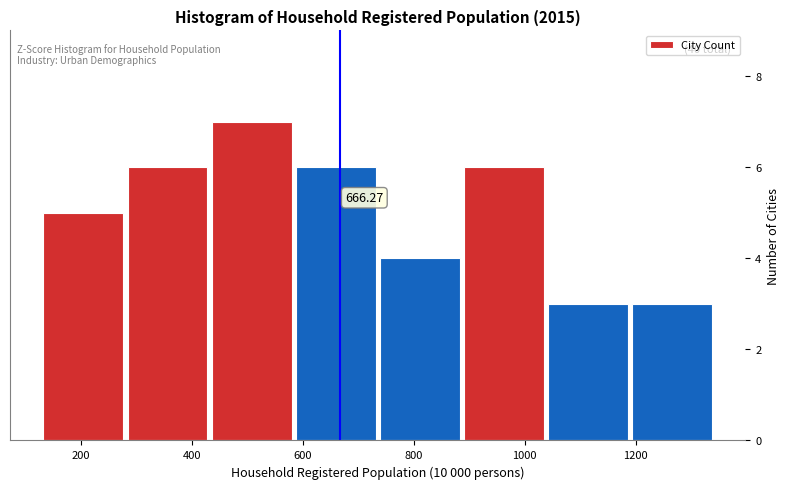

Over which range of the x-axis is the bar tallest?

440 to 580